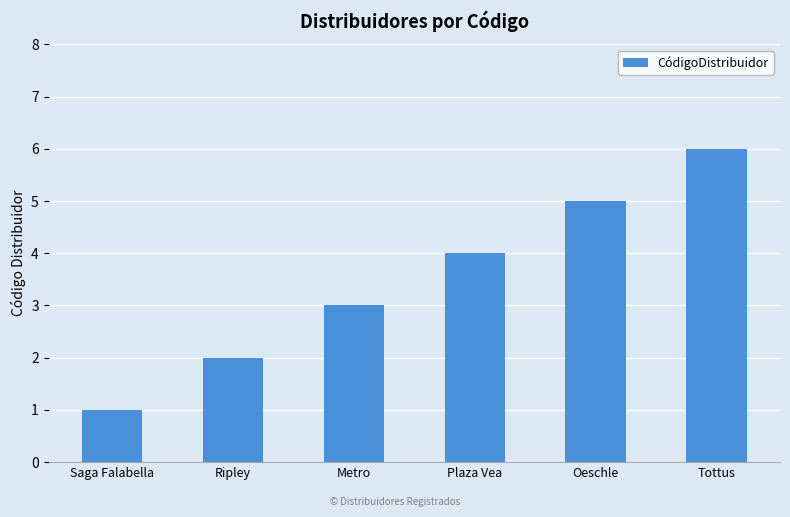

What is the value of the 4th bar from the left?

4